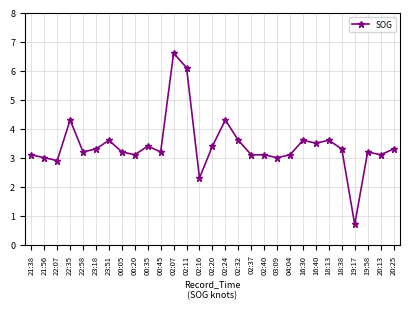

Which has a higher value, 22:07 or 04:04?

04:04